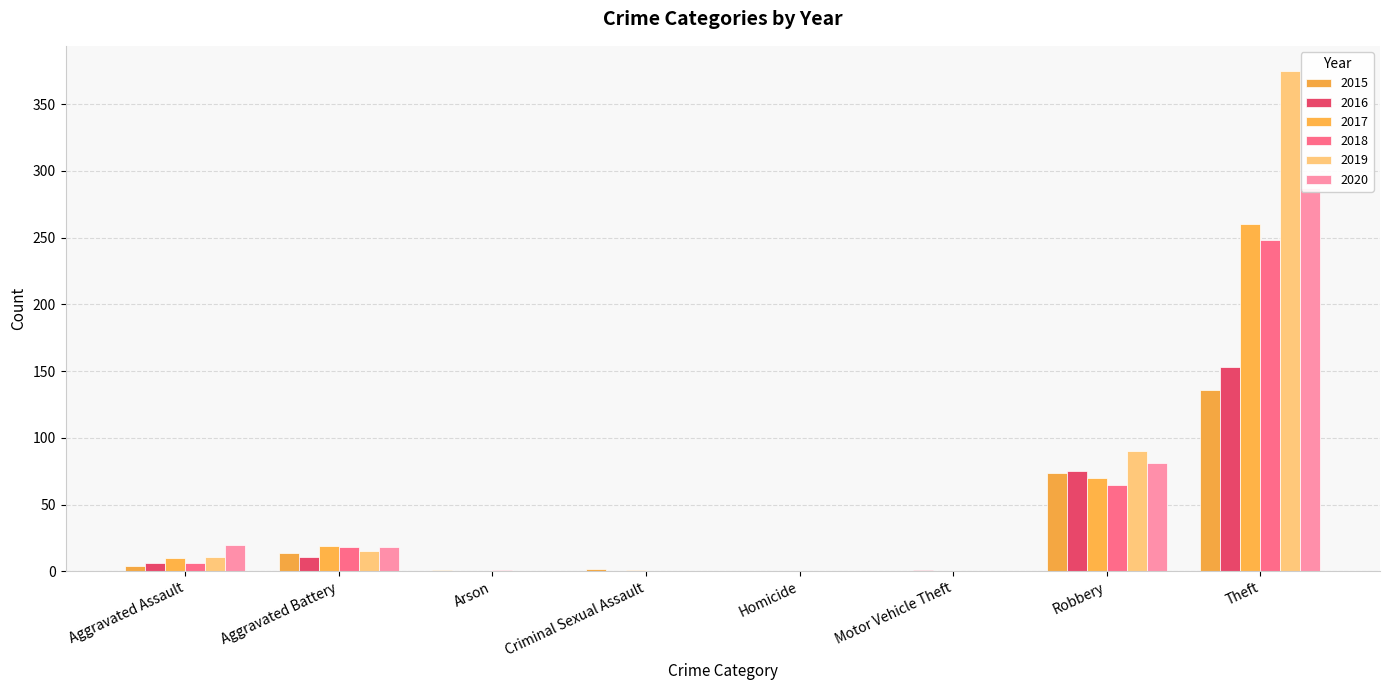

What is the label of the 3rd bar from the left?

Arson